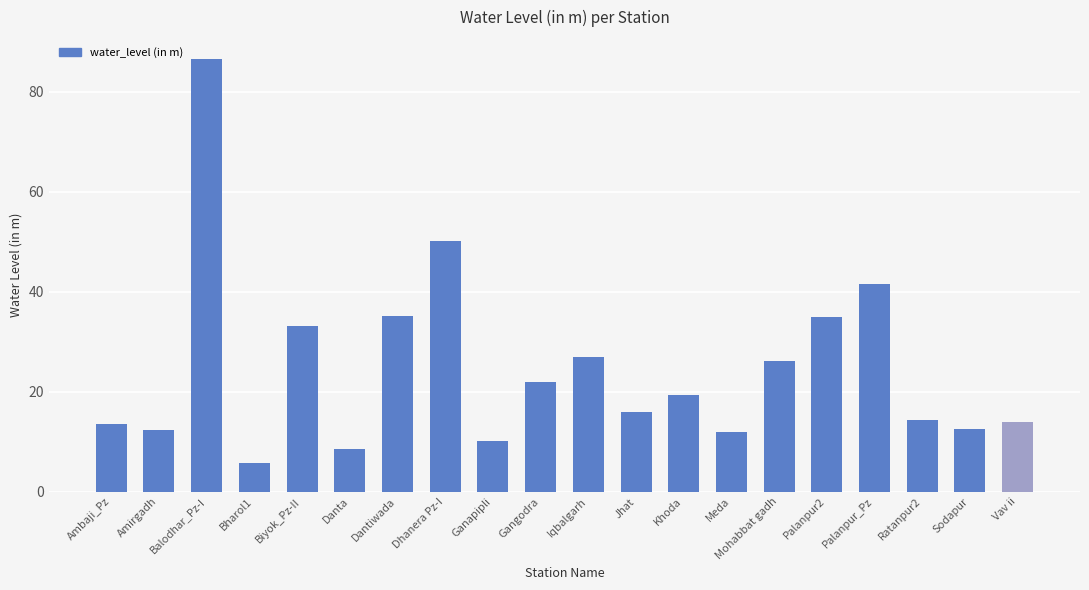

What is the difference between the maximum and minimum values?

80.9